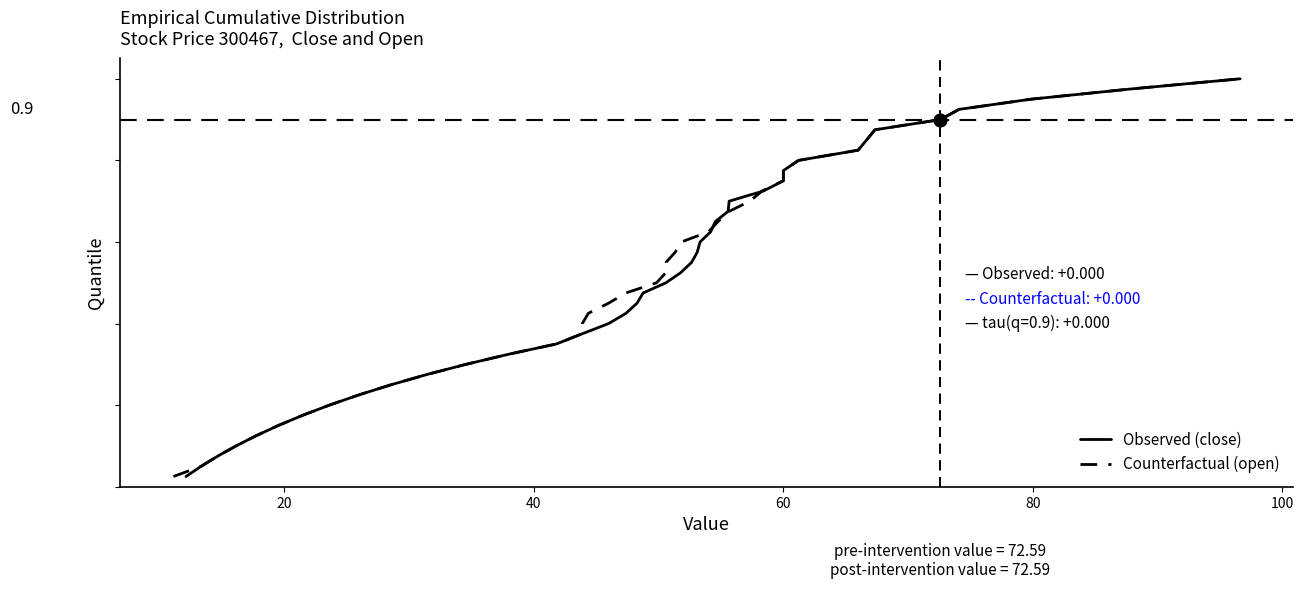

At how many categories does at least one series exceed 0?

40